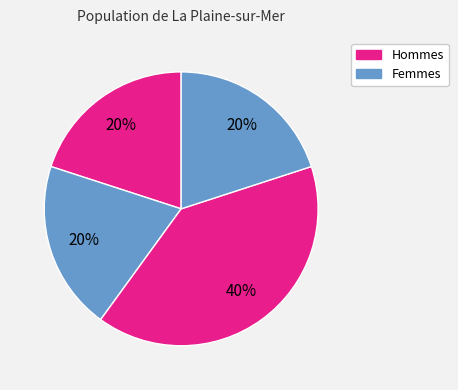

To the nearest percent, what is the average slice percentage?

25%